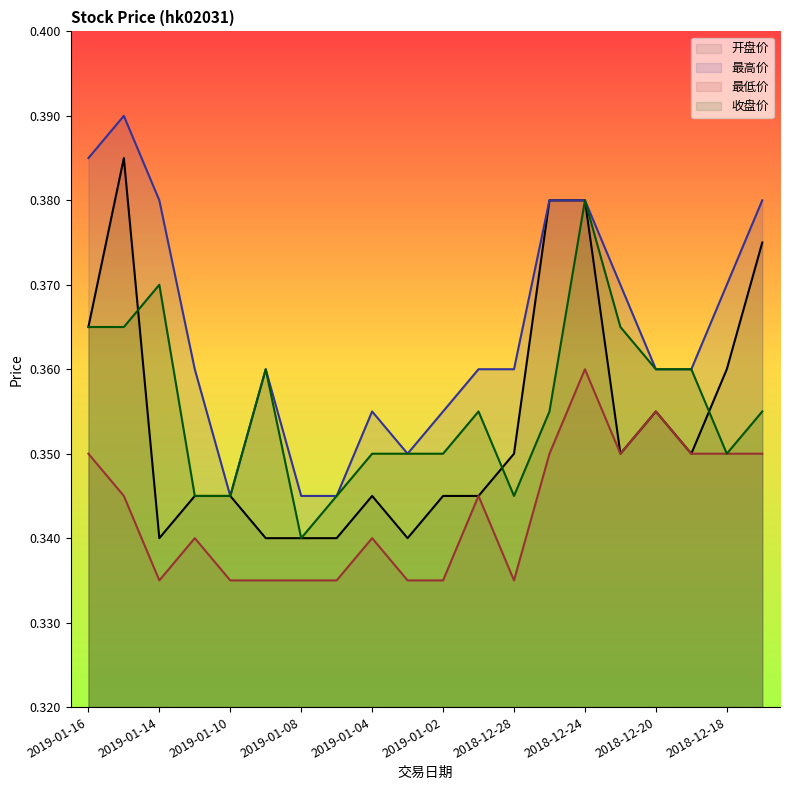

What is the average value of the 最低价 series?

0.3